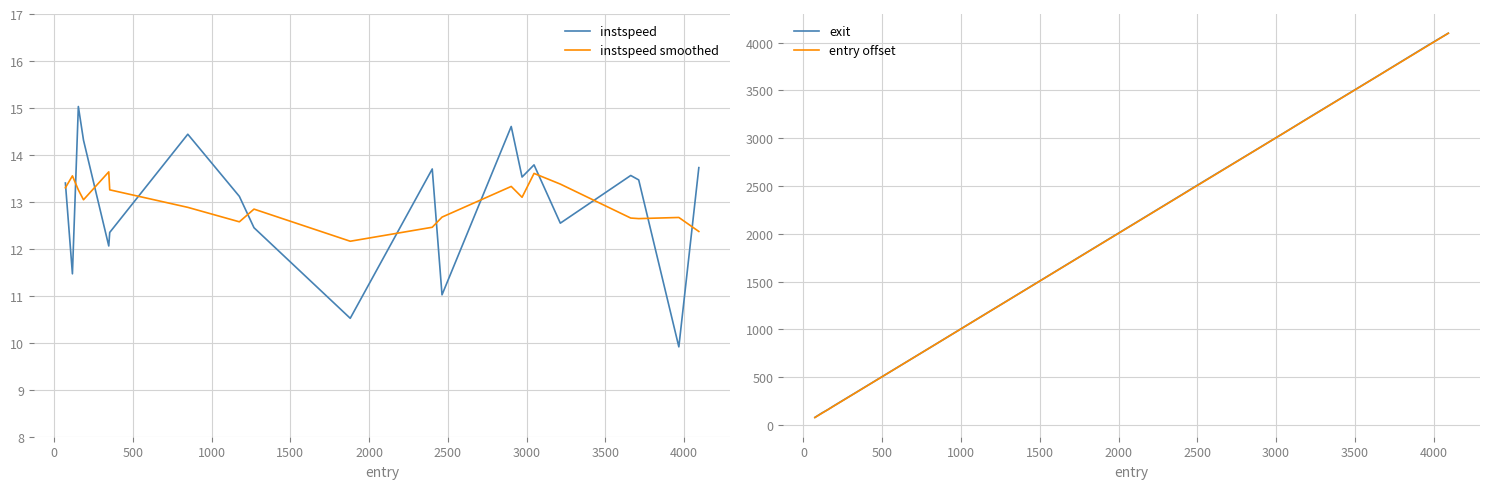

What is the minimum value for instspeed?

9.9